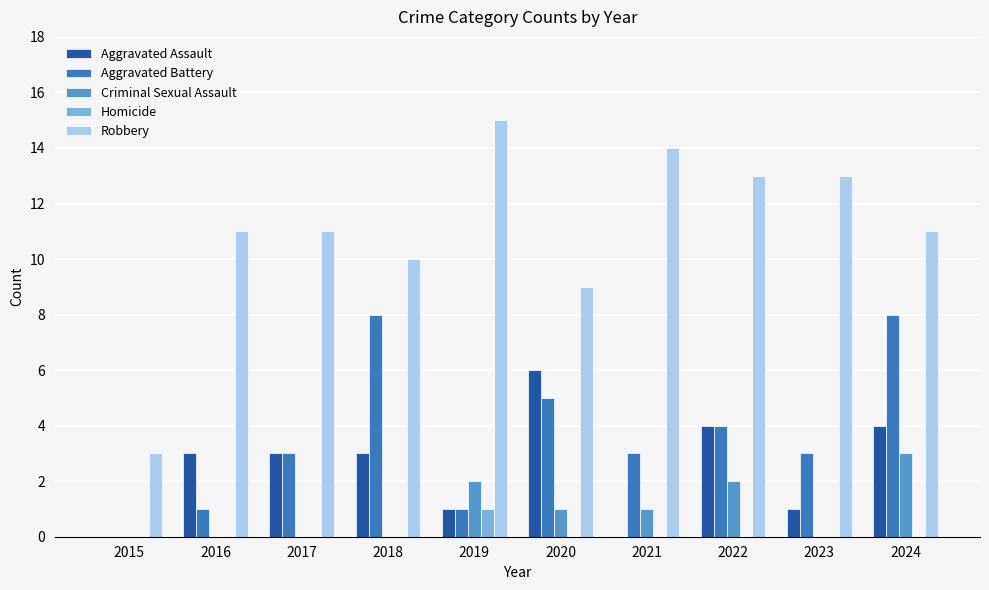

At which category is the sum across all series the highest?

2024